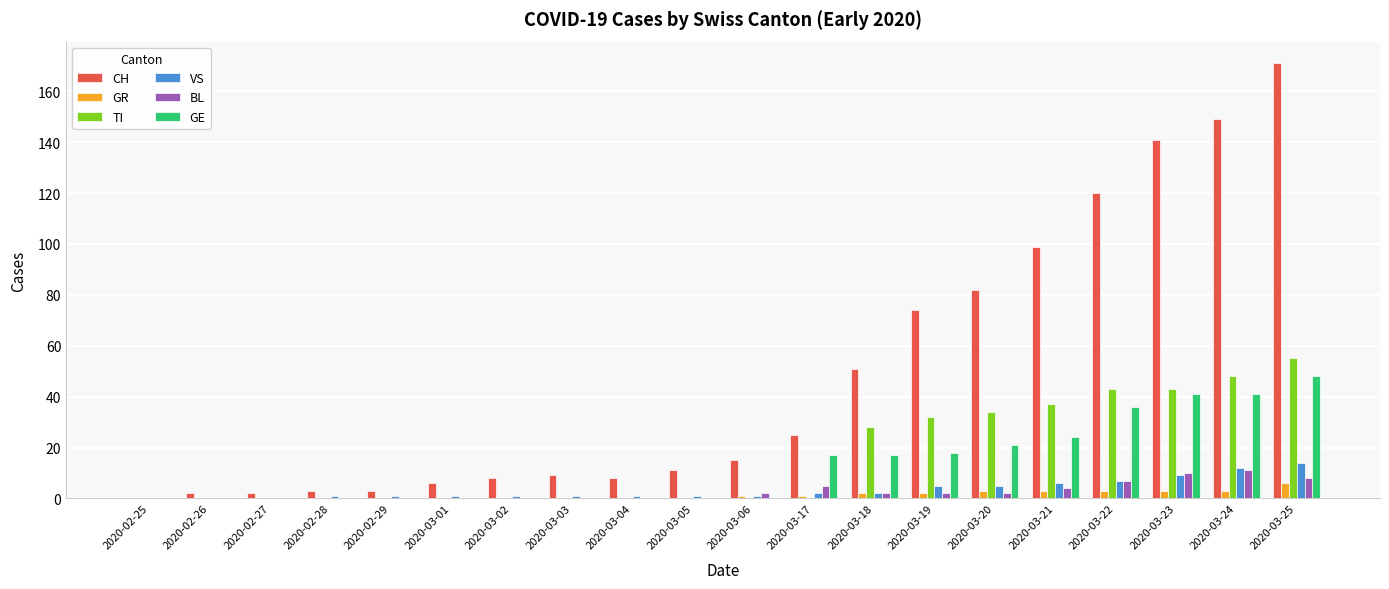

Reading right to left, list all the values displayed in this chart.

CH: 2020-03-25=171	2020-03-24=149	2020-03-23=141	2020-03-22=120	2020-03-21=99	2020-03-20=82	2020-03-19=74	2020-03-18=51	2020-03-17=25	2020-03-06=15	2020-03-05=11	2020-03-04=8	2020-03-03=9	2020-03-02=8	2020-03-01=6	2020-02-29=3	2020-02-28=3	2020-02-27=2	2020-02-26=2	2020-02-25=0
GR: 2020-03-25=6	2020-03-24=3	2020-03-23=3	2020-03-22=3	2020-03-21=3	2020-03-20=3	2020-03-19=2	2020-03-18=2	2020-03-17=1	2020-03-06=1	2020-03-05=0	2020-03-04=0	2020-03-03=0	2020-03-02=0	2020-03-01=0	2020-02-29=0	2020-02-28=0	2020-02-27=0	2020-02-26=0	2020-02-25=0
TI: 2020-03-25=55	2020-03-24=48	2020-03-23=43	2020-03-22=43	2020-03-21=37	2020-03-20=34	2020-03-19=32	2020-03-18=28	2020-03-17=0	2020-03-06=0	2020-03-05=0	2020-03-04=0	2020-03-03=0	2020-03-02=0	2020-03-01=0	2020-02-29=0	2020-02-28=0	2020-02-27=0	2020-02-26=0	2020-02-25=0
VS: 2020-03-25=14	2020-03-24=12	2020-03-23=9	2020-03-22=7	2020-03-21=6	2020-03-20=5	2020-03-19=5	2020-03-18=2	2020-03-17=2	2020-03-06=1	2020-03-05=1	2020-03-04=1	2020-03-03=1	2020-03-02=1	2020-03-01=1	2020-02-29=1	2020-02-28=1	2020-02-27=0	2020-02-26=0	2020-02-25=0
BL: 2020-03-25=8	2020-03-24=11	2020-03-23=10	2020-03-22=7	2020-03-21=4	2020-03-20=2	2020-03-19=2	2020-03-18=2	2020-03-17=5	2020-03-06=2	2020-03-05=0	2020-03-04=0	2020-03-03=0	2020-03-02=0	2020-03-01=0	2020-02-29=0	2020-02-28=0	2020-02-27=0	2020-02-26=0	2020-02-25=0
GE: 2020-03-25=48	2020-03-24=41	2020-03-23=41	2020-03-22=36	2020-03-21=24	2020-03-20=21	2020-03-19=18	2020-03-18=17	2020-03-17=17	2020-03-06=0	2020-03-05=0	2020-03-04=0	2020-03-03=0	2020-03-02=0	2020-03-01=0	2020-02-29=0	2020-02-28=0	2020-02-27=0	2020-02-26=0	2020-02-25=0